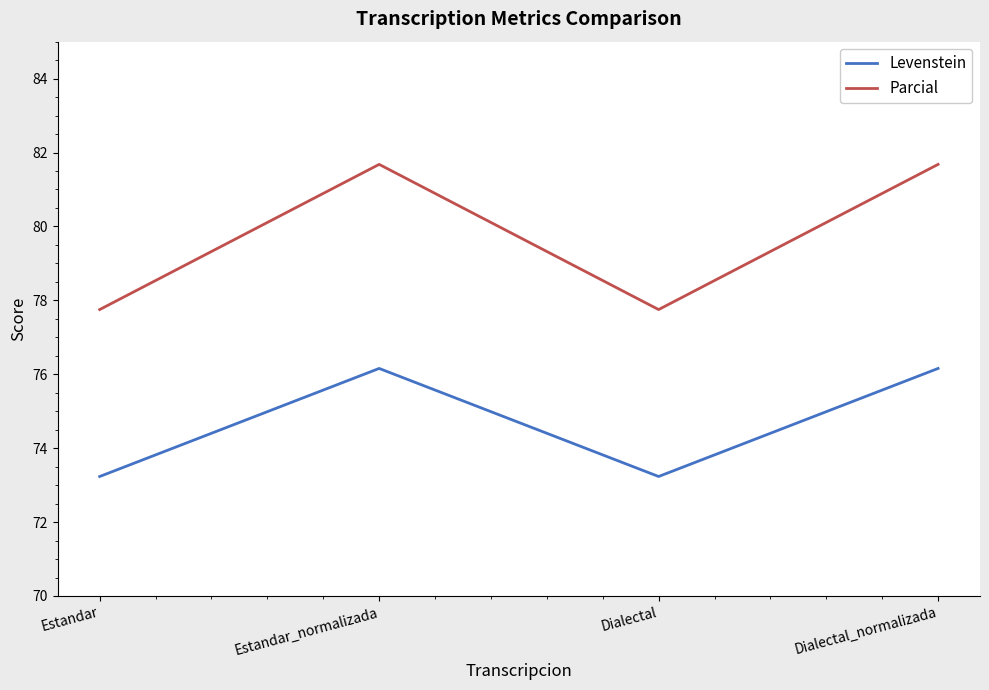

True or false: Levenstein has a value of 18.4 at Estandar_normalizada.

False